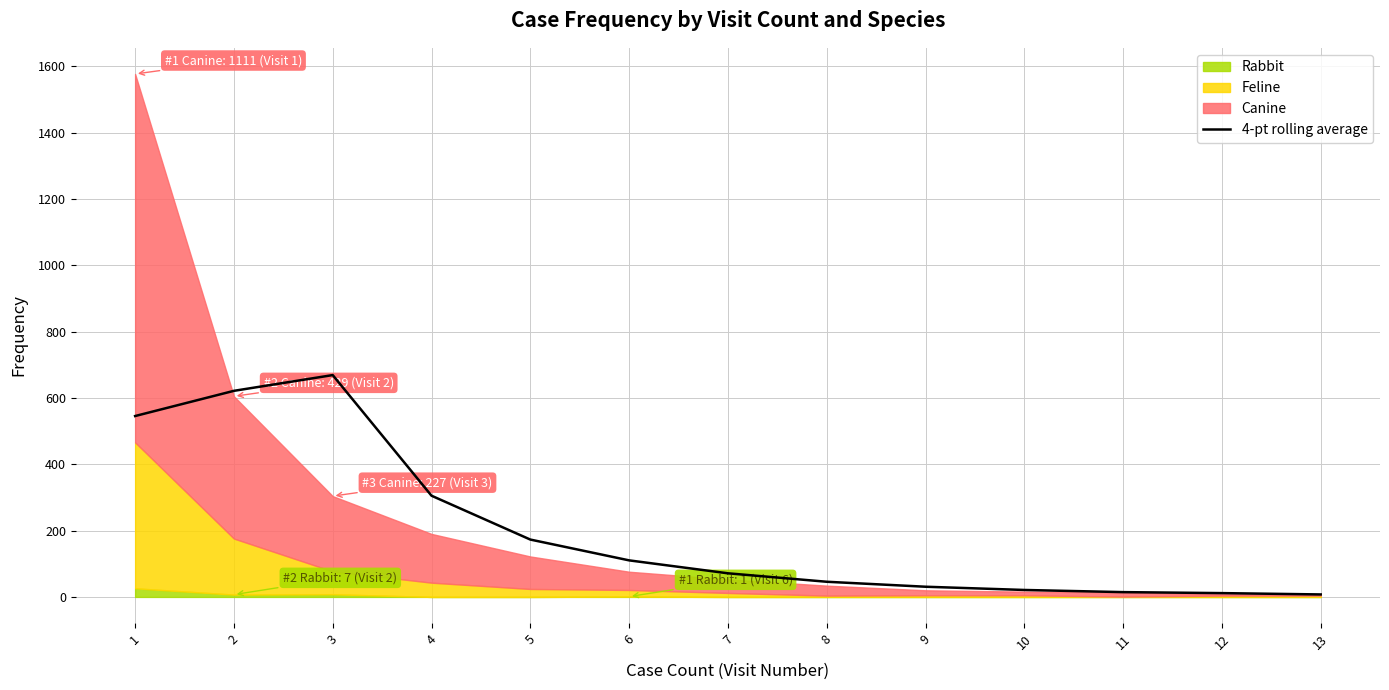

What is the difference between the maximum and minimum values?

661.5